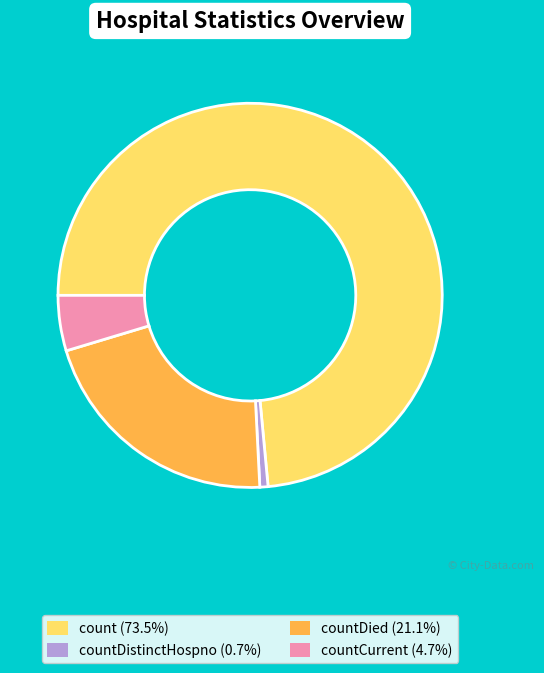

Is there any slice that represents more than half of the pie?

Yes